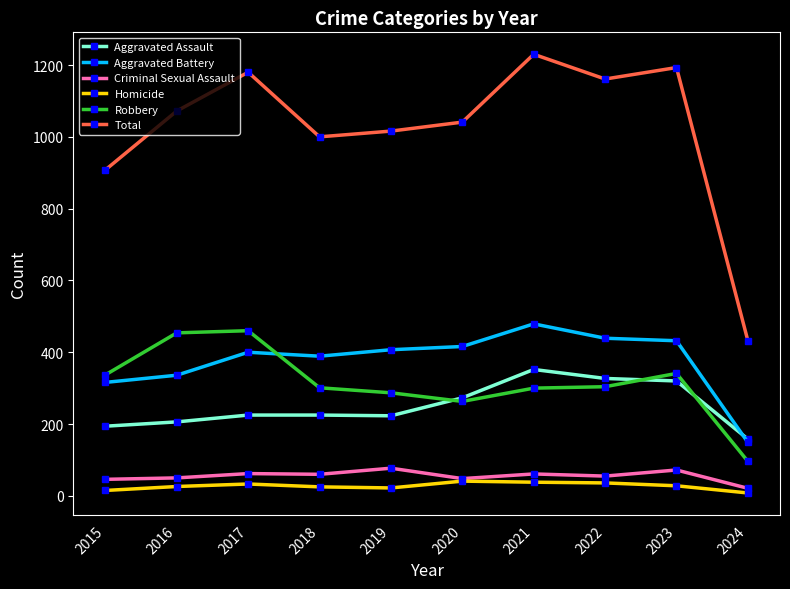

What is the smallest value displayed?

8